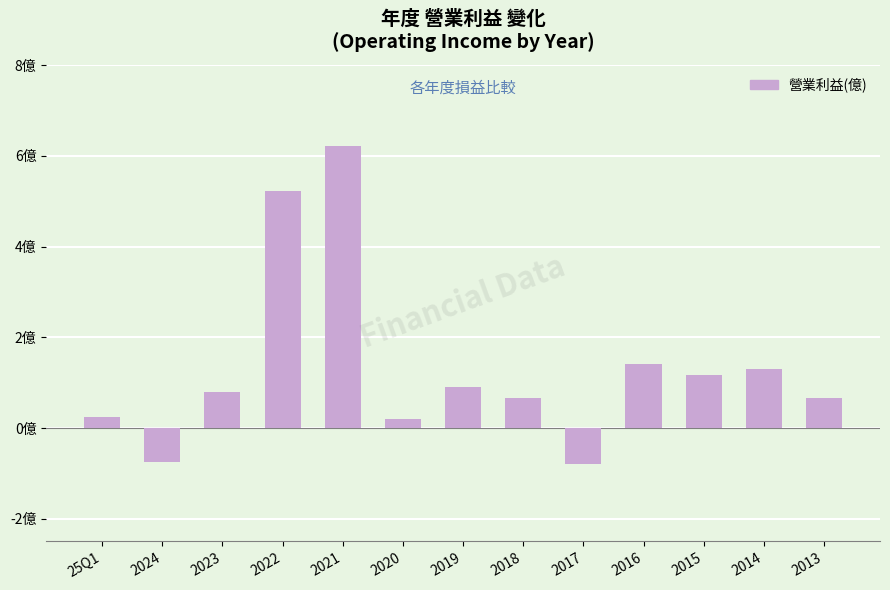

Rank the categories by value from highest to lowest.

2021, 2022, 2016, 2014, 2015, 2019, 2023, 2018, 2013, 25Q1, 2020, 2024, 2017